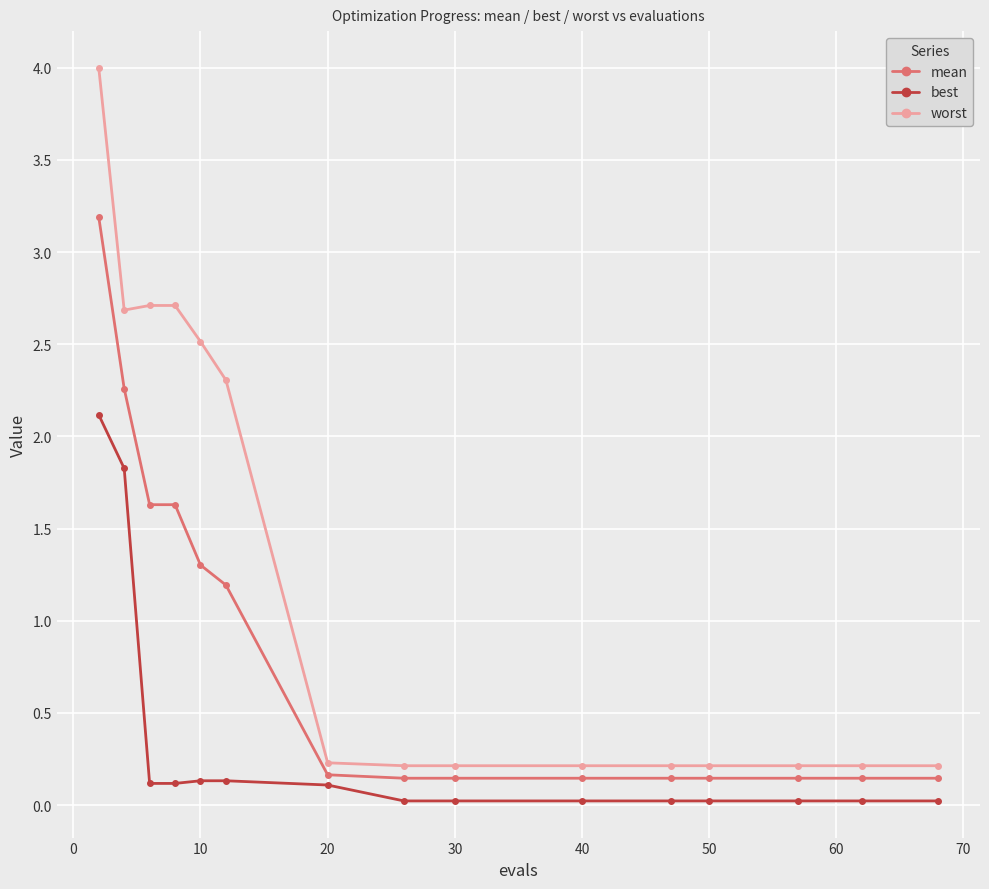

List the series in order of their peak value, lowest first.

best, mean, worst